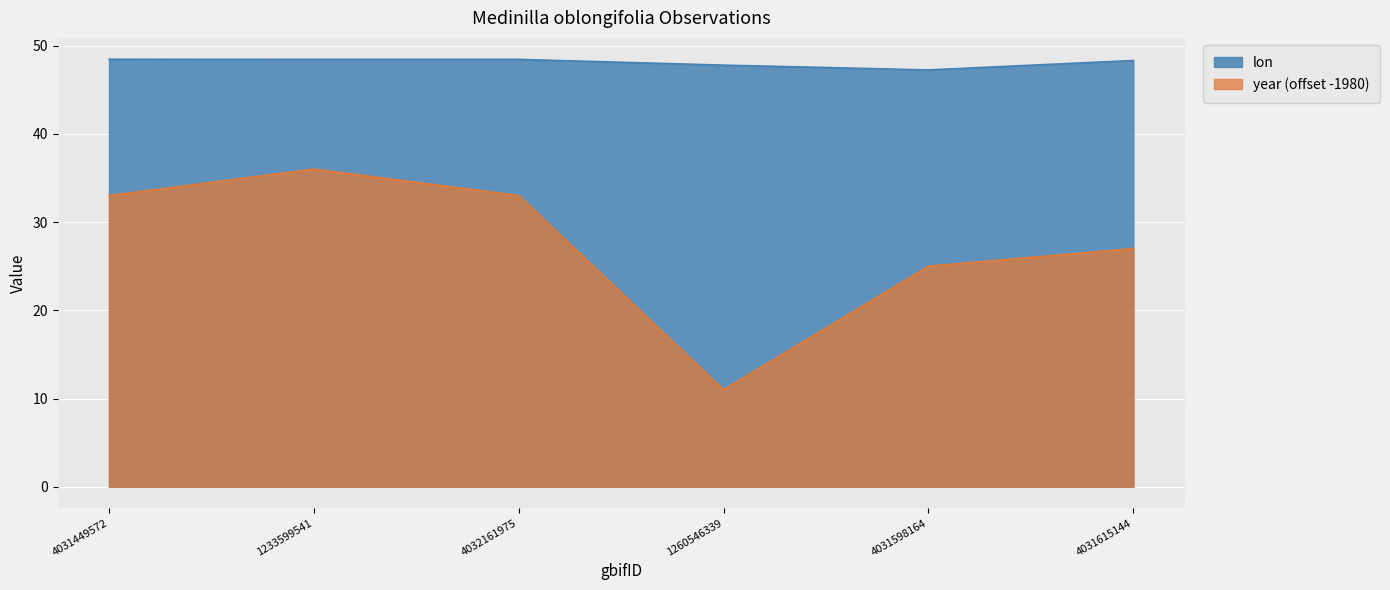

Which has a higher value, 4032161975 or 1260546339?

4032161975